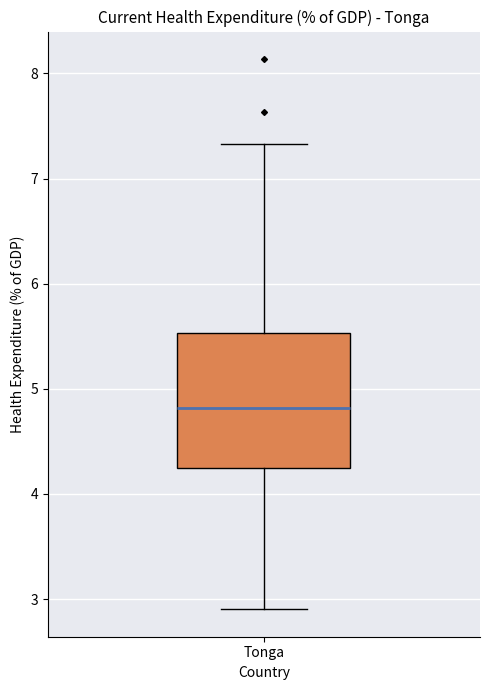

Transcribe this box plot: give where the median line is, the range the box spans, and where the two whiskers end, as read against the y-axis. The values are not printed on the chart, so give them approximately, as read against the axis.

median 4.8, box 4.2 to 5.5, whiskers 2.9 to 7.3